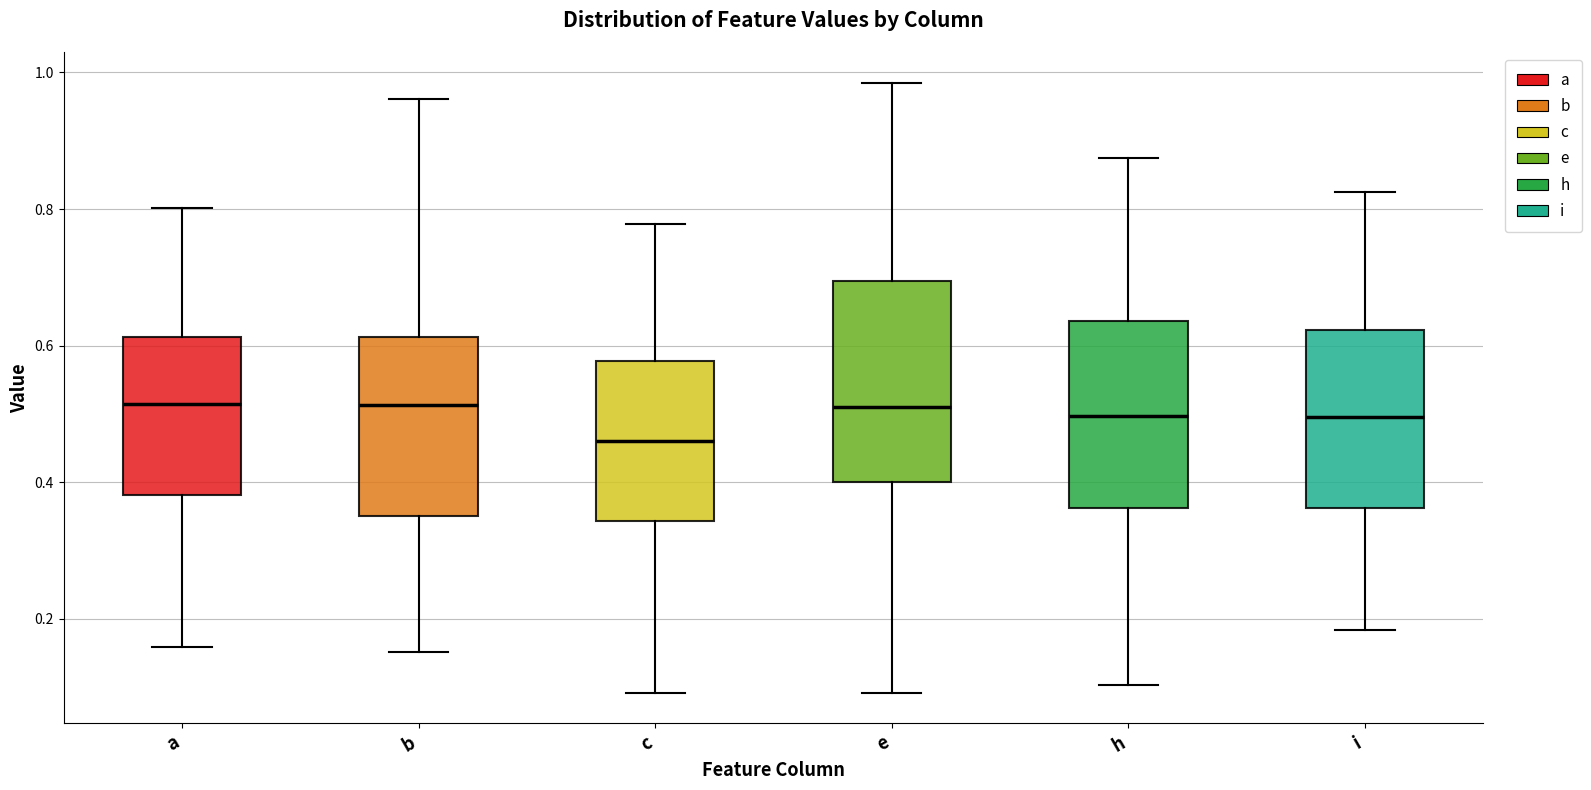

Reading left to right, transcribe this box plot: for each box, give where its median line is, the range the box spans, and where its two whiskers end, as read against the y-axis. The values are not printed on the chart, so give them approximately, as read against the axis.

a: median 0.52, box 0.38 to 0.62, whiskers 0.16 to 0.80
b: median 0.52, box 0.36 to 0.62, whiskers 0.16 to 0.96
c: median 0.46, box 0.34 to 0.58, whiskers 0.10 to 0.78
e: median 0.50, box 0.40 to 0.70, whiskers 0.10 to 0.98
h: median 0.50, box 0.36 to 0.64, whiskers 0.10 to 0.88
i: median 0.50, box 0.36 to 0.62, whiskers 0.18 to 0.82